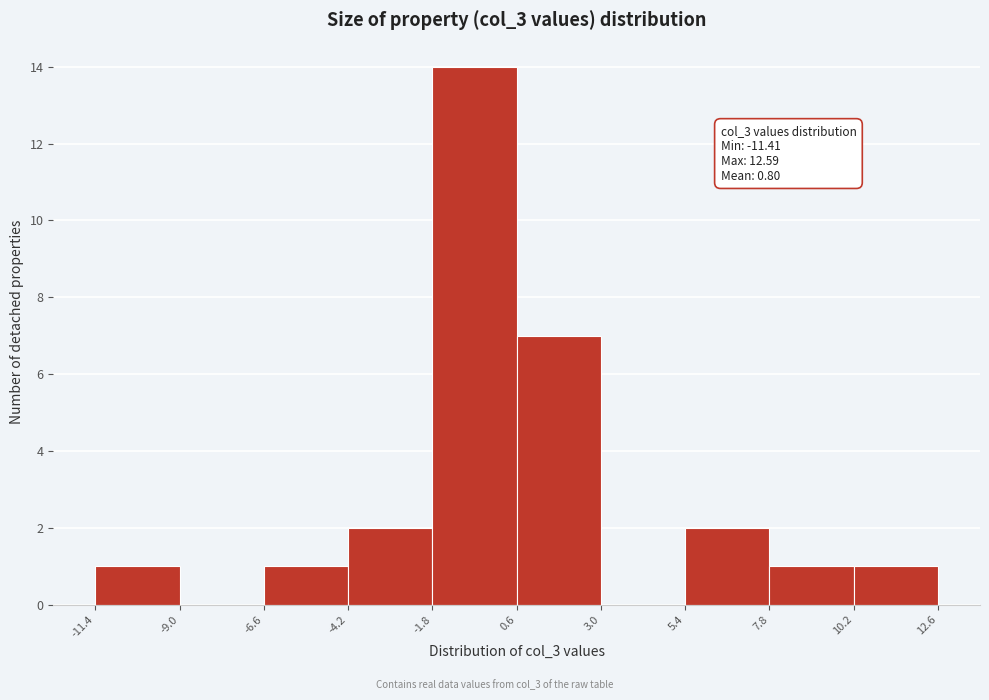

Over which range of the x-axis is the bar tallest?

-1.8 to 0.6